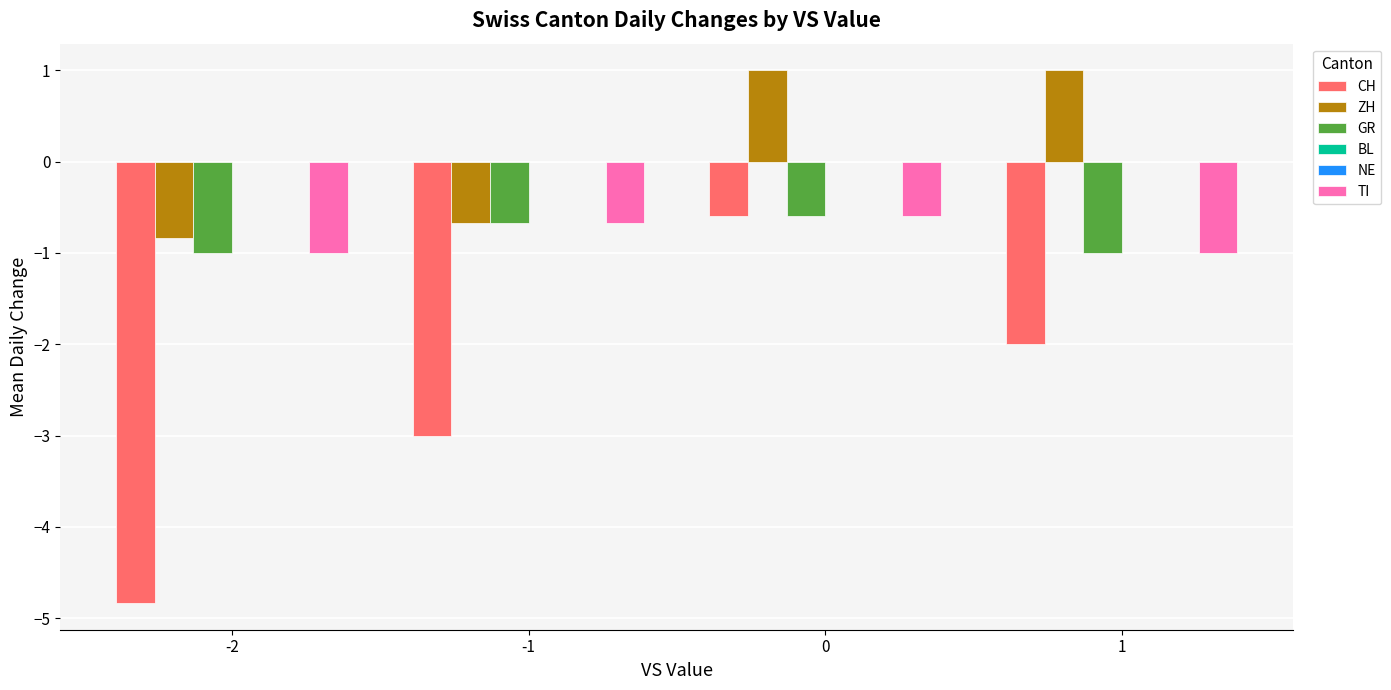

Which series has the largest range (max minus min)?

CH